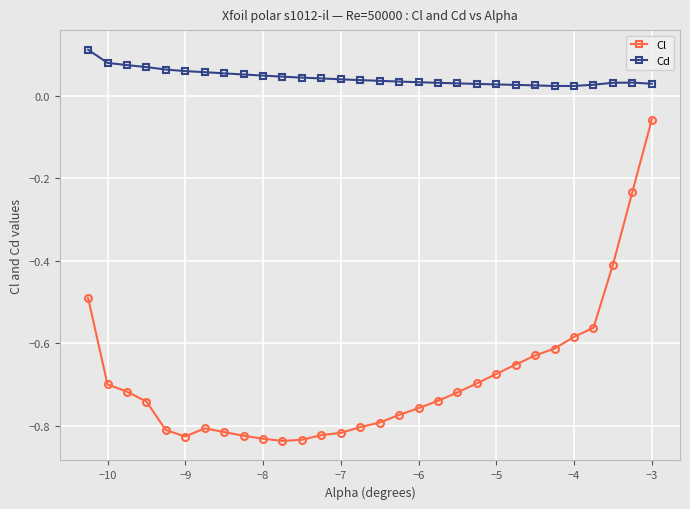

True or false: Cl and Cd cross at least once.

False